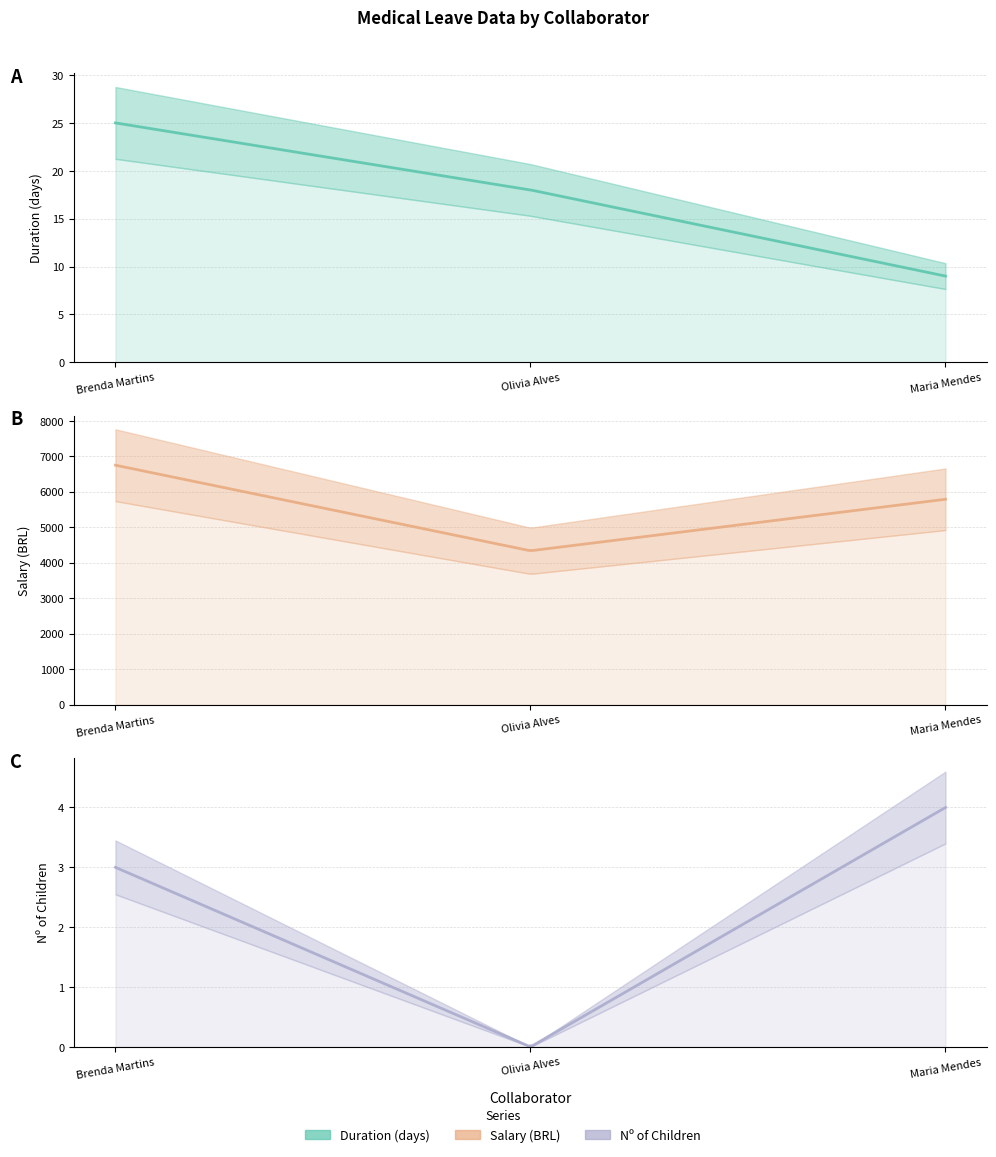

What position from the left is Brenda Martins?

1